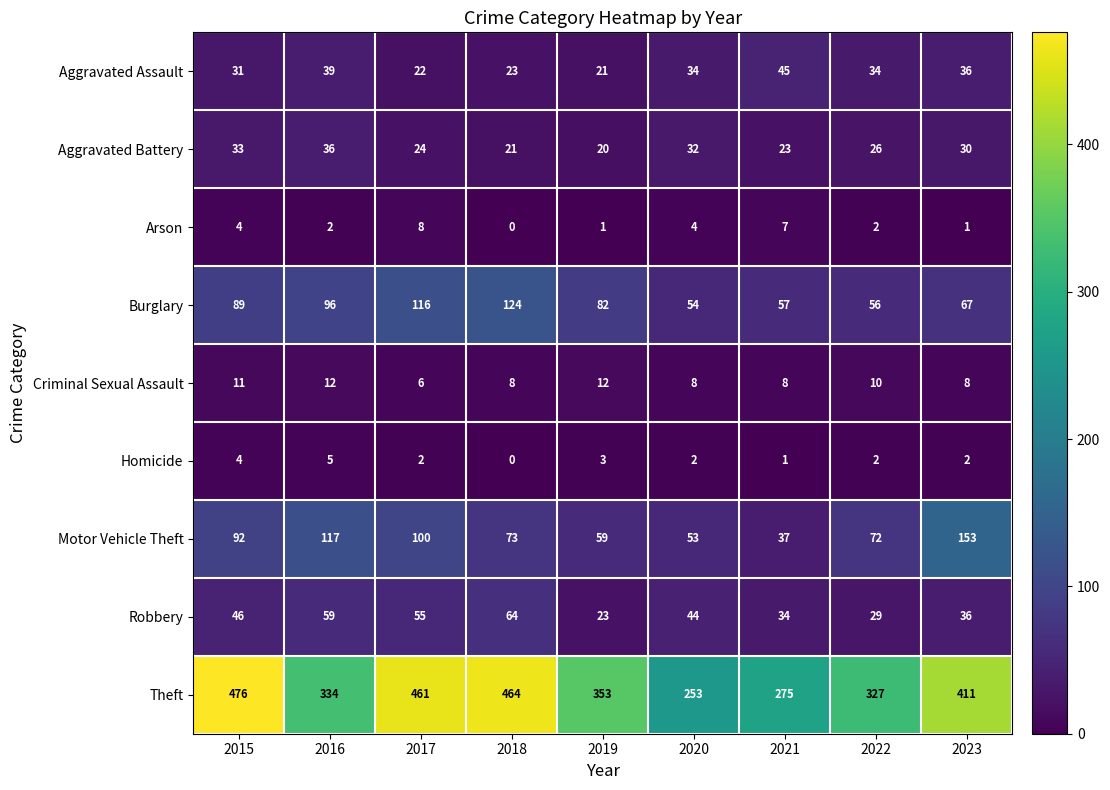

Which series has the widest spread of values?

Theft